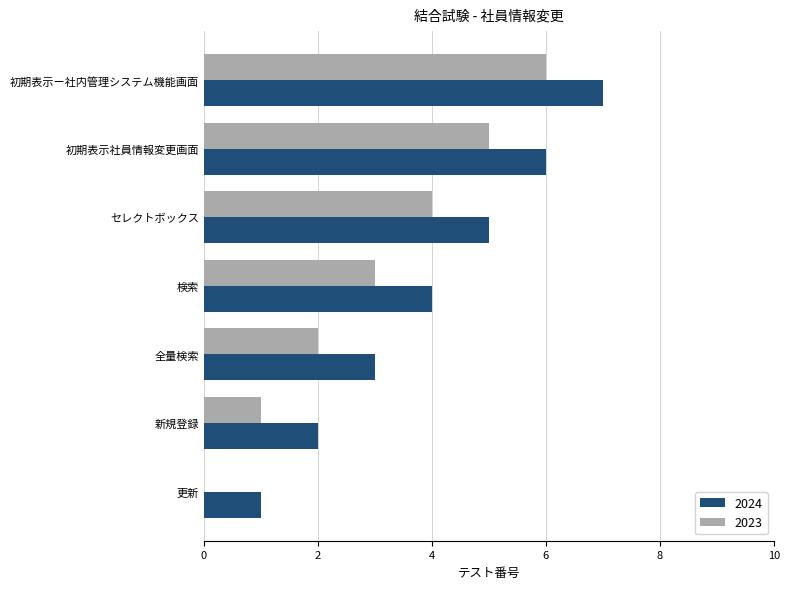

Which series has the largest total across all categories?

2024